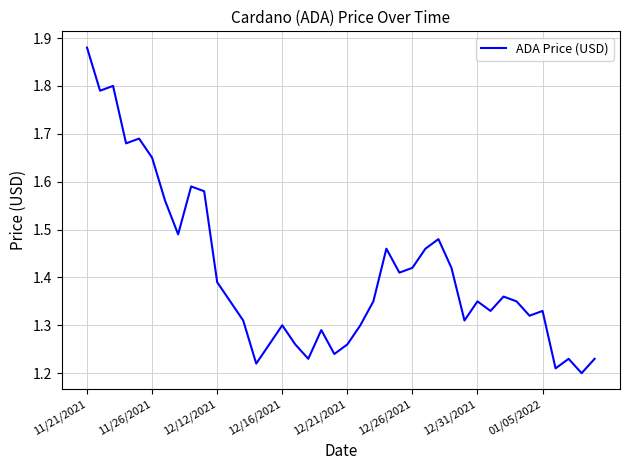

What is the difference between the maximum and minimum values?

0.7